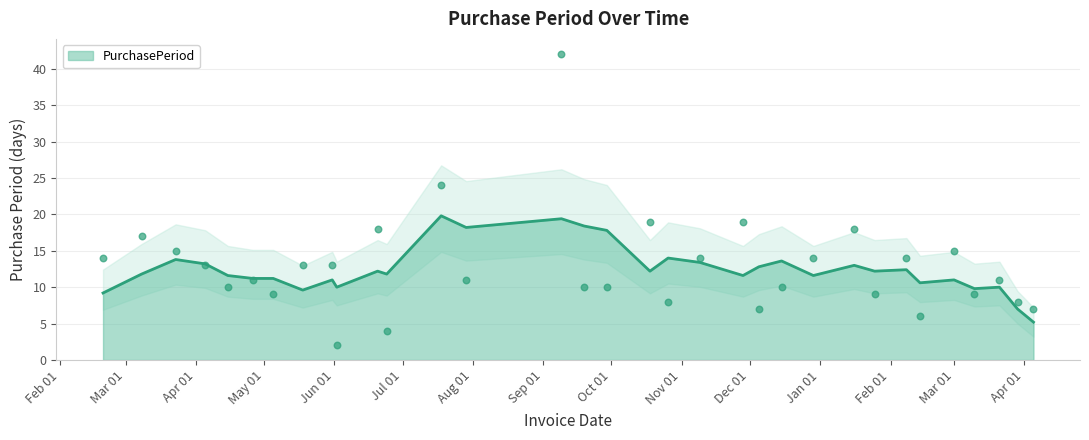

Approximately how many times larger is the value at 2016-05-05 compared to 2017-04-05?

1.3